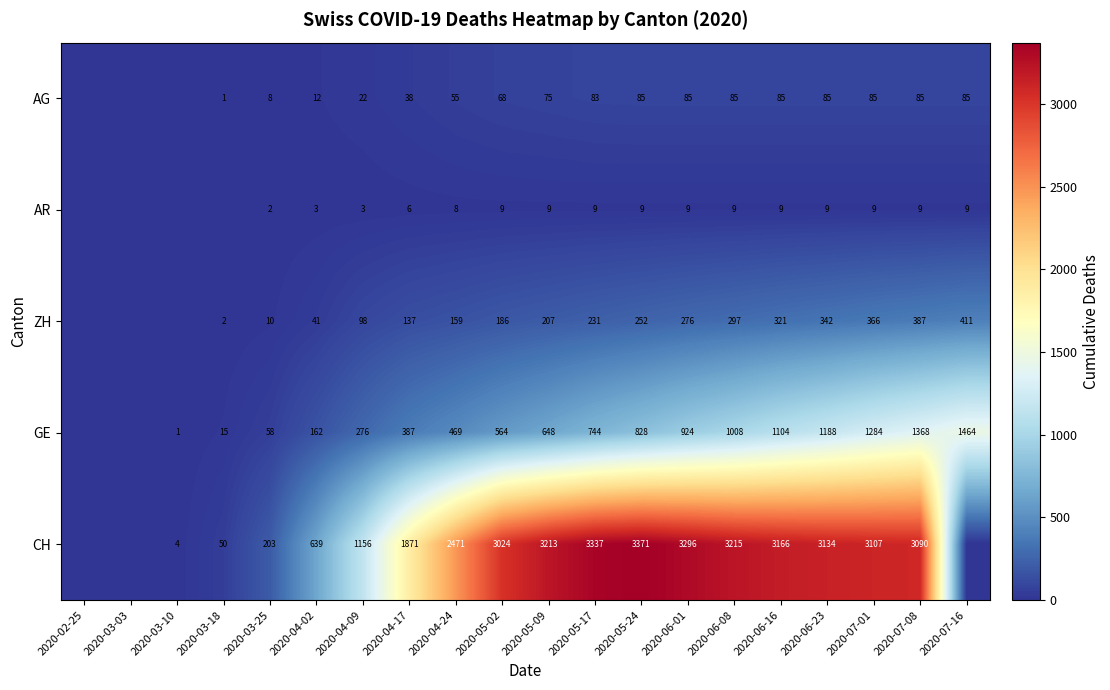

What is the difference between the highest and lowest values at 2020-04-09?

1153